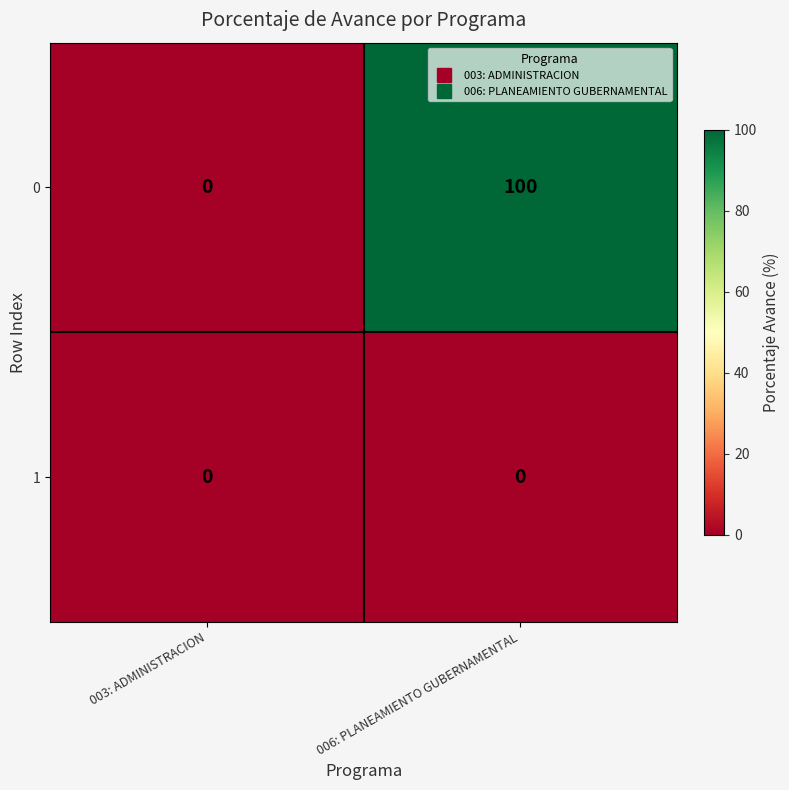

Where is 0 nearest to the value 50?

003: ADMINISTRACION